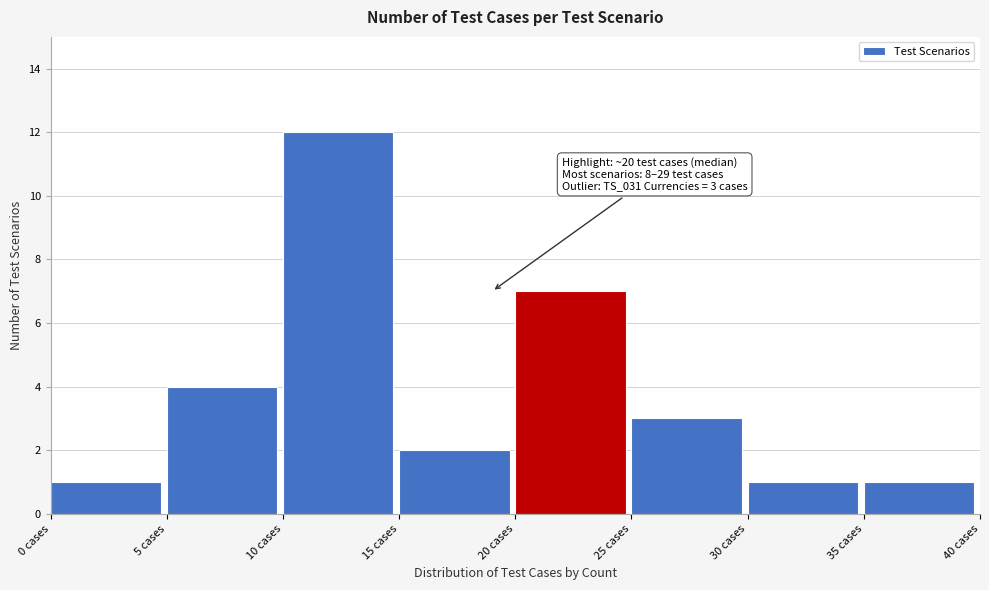

Over which range of the x-axis is the bar tallest?

10 to 15